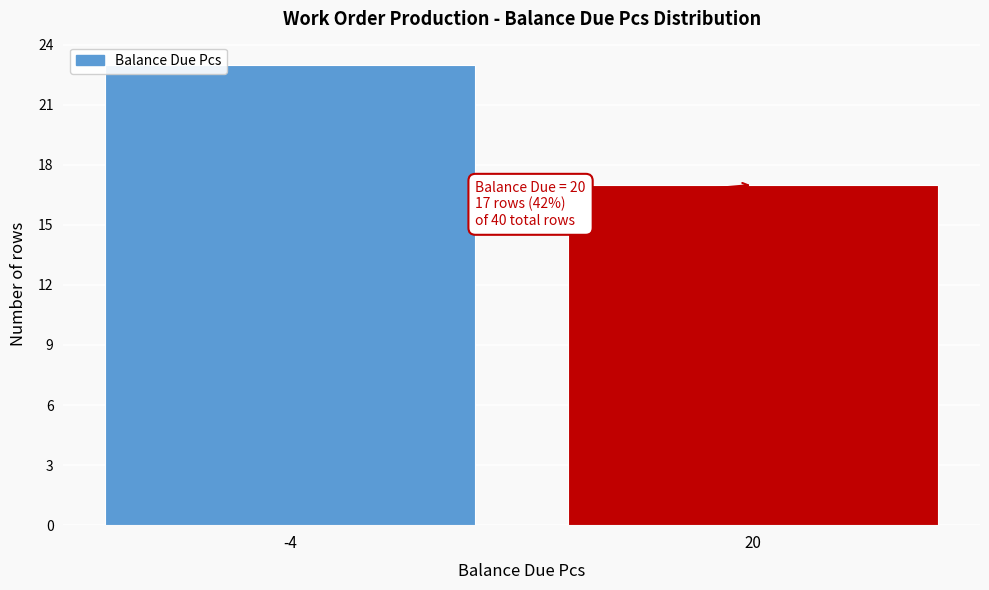

Reading right to left, transcribe all the data shown in this chart.

17	23